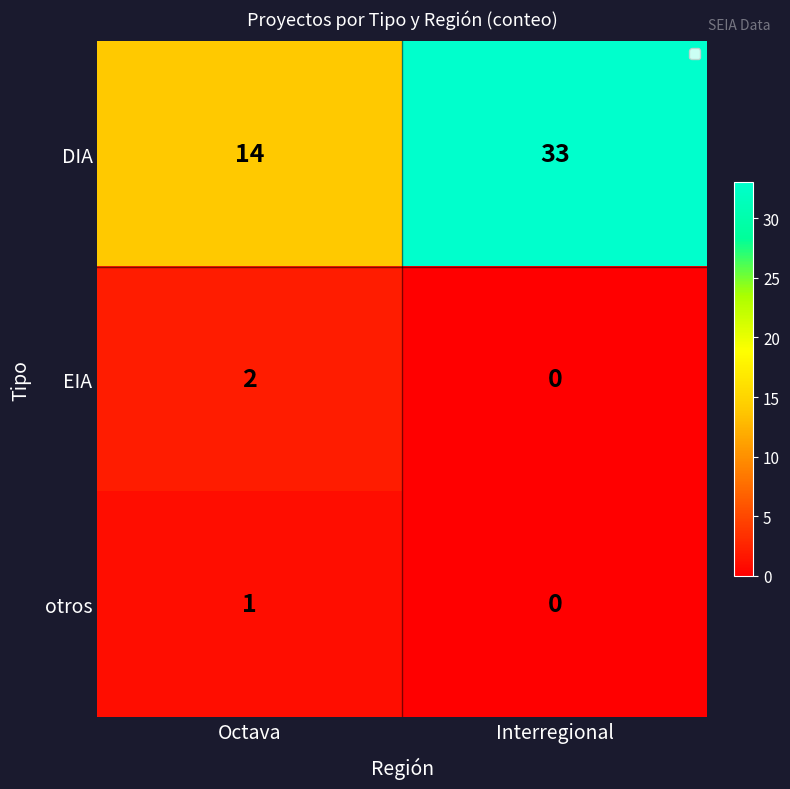

Which series has the largest total across all categories?

DIA